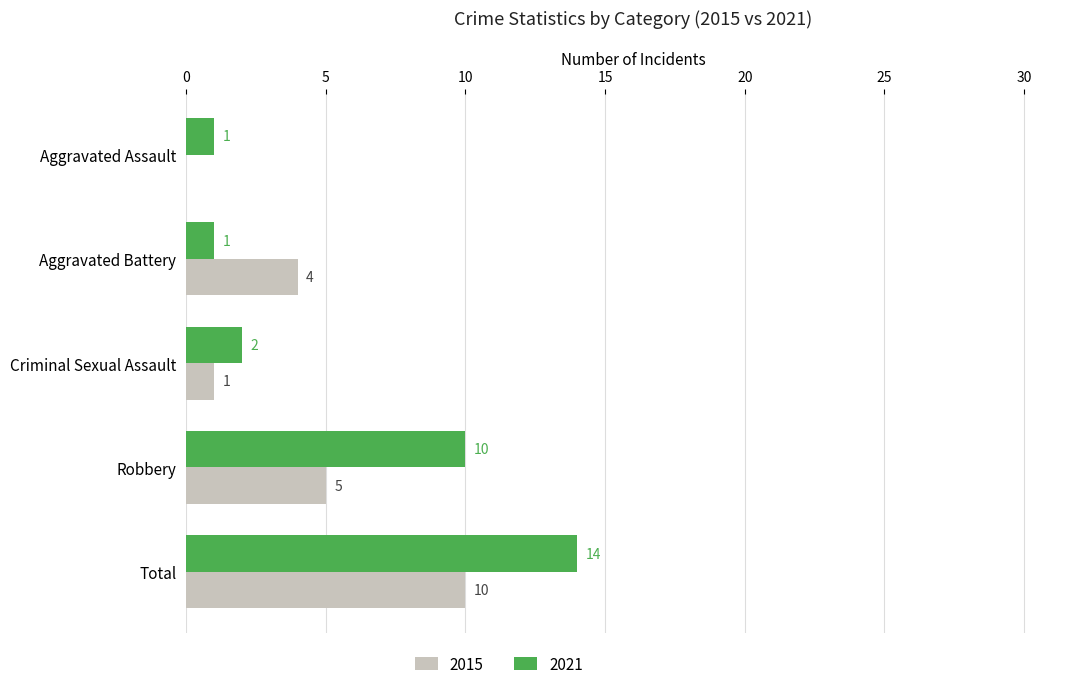

Which category has the highest value in the 2015 series?

Total